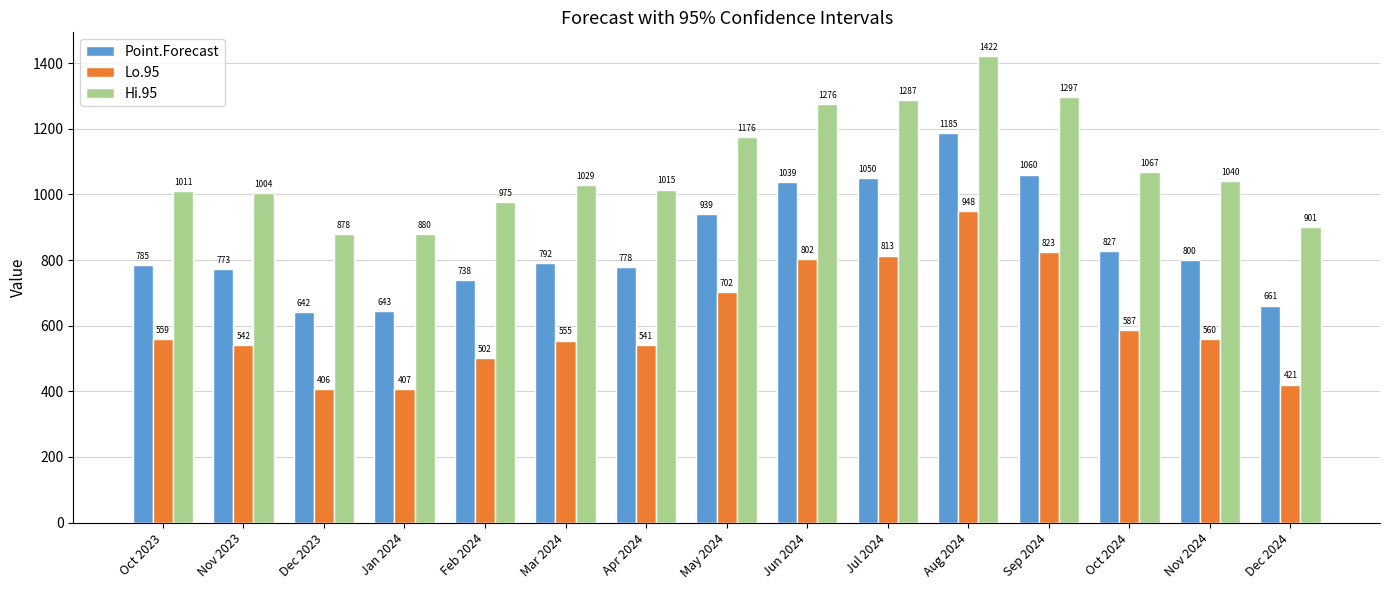

What is the difference between the Lo.95 values at Nov 2023 and Mar 2024?

13.1